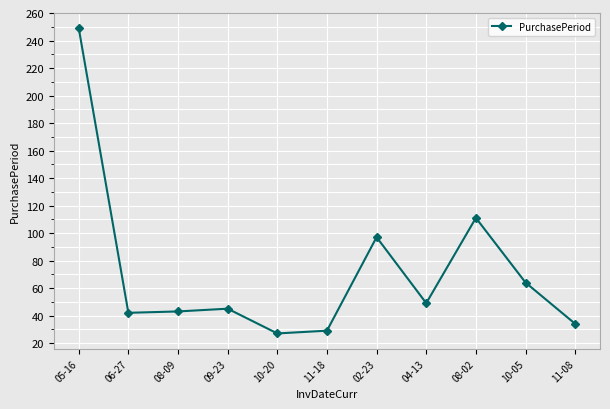

What is the label of the 6th point from the right?

11-18